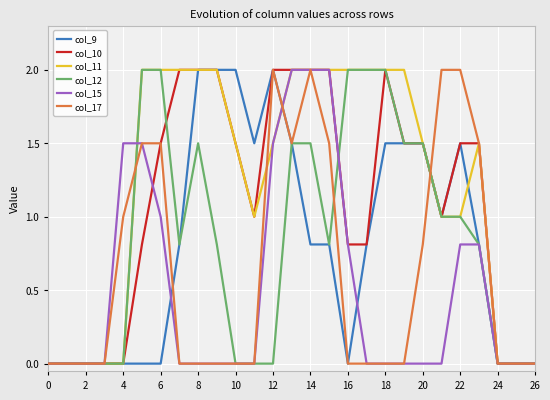

Does the chart display data point markers on the line(s)?

No